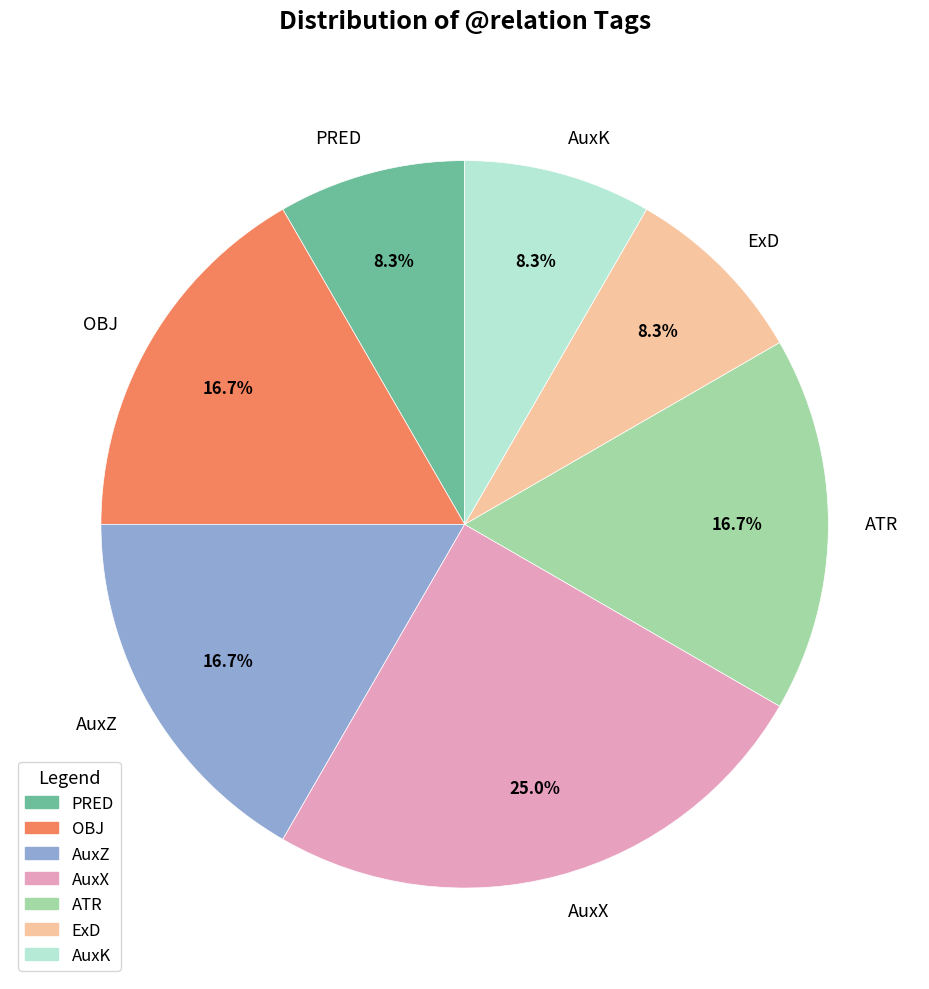

To the nearest percent, what is the average slice percentage?

14%